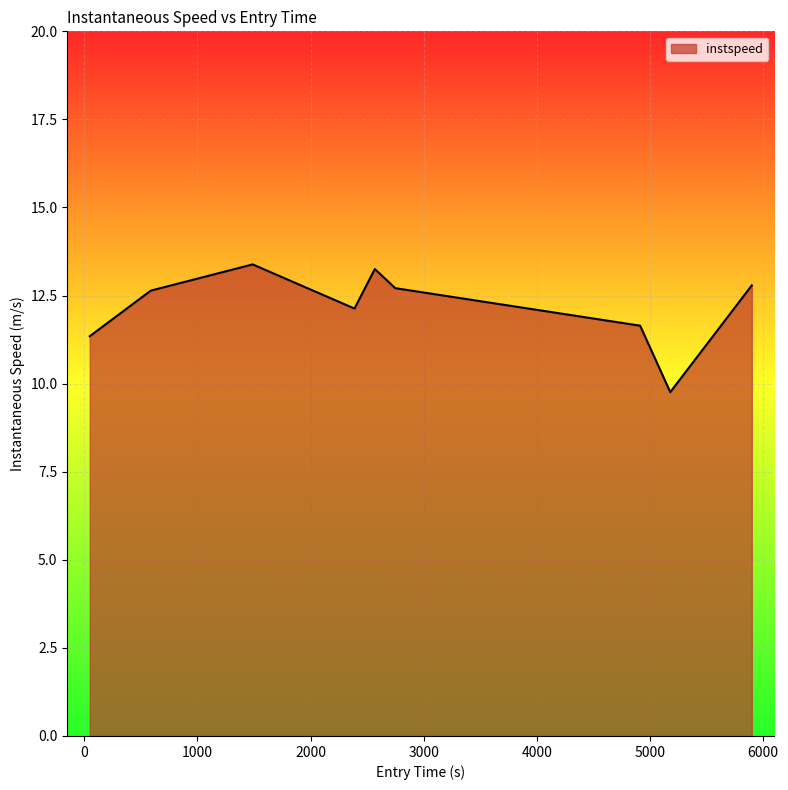

Does the chart have visible grid lines?

Yes